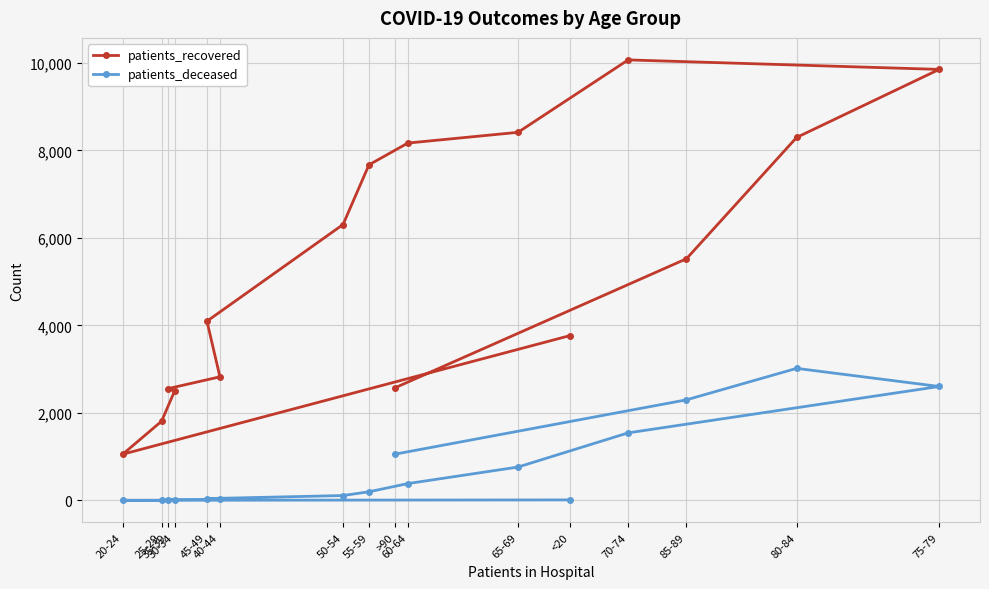

What is the minimum value for patients_recovered?

1056